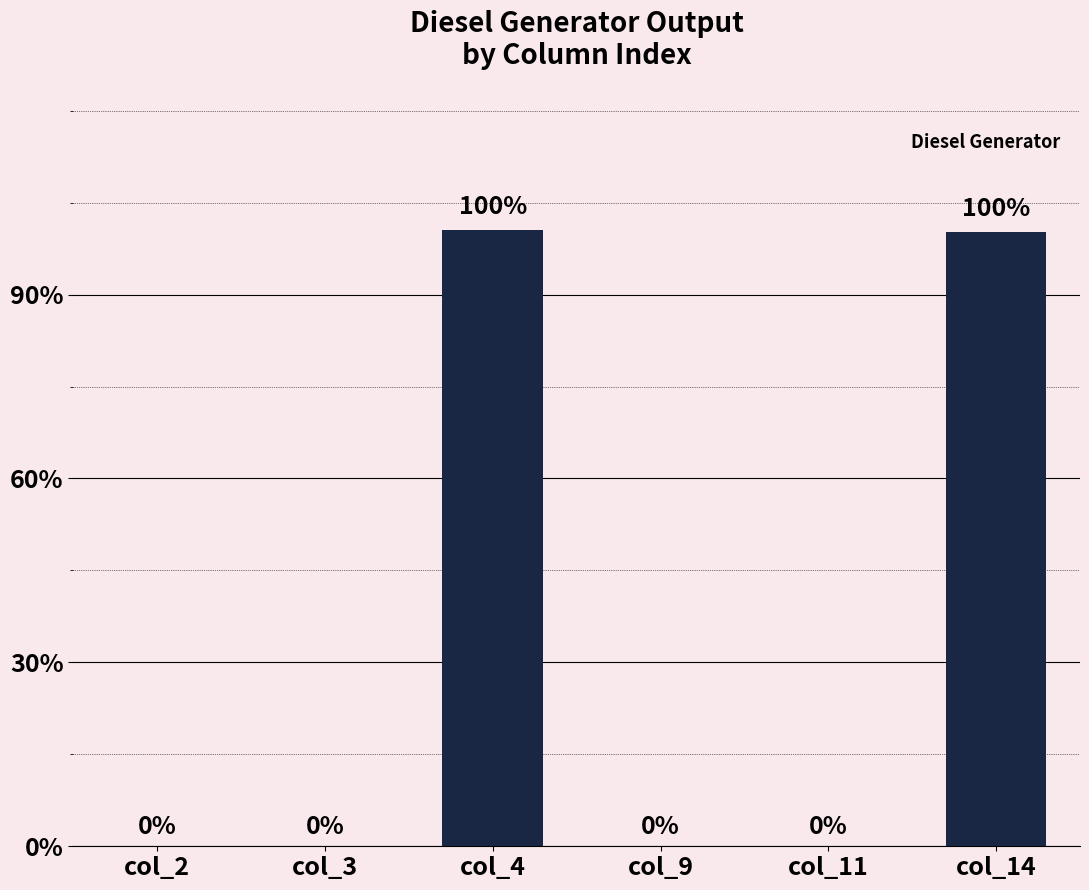

Between col_4 and col_9, which is larger?

col_4